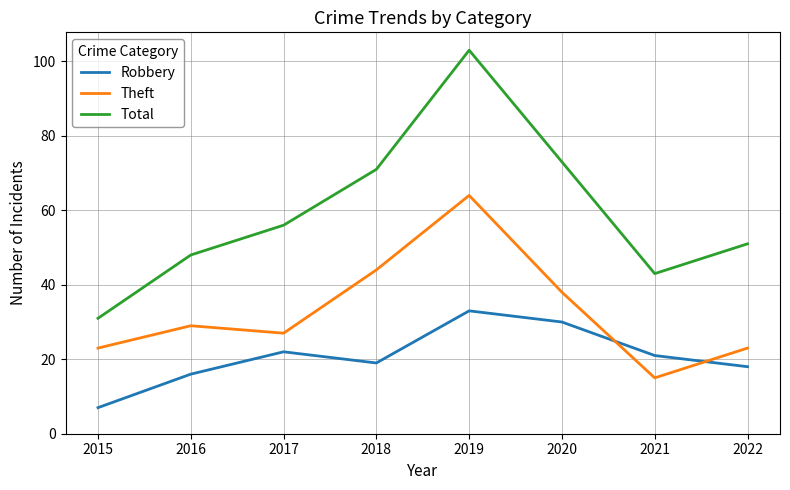

Count the number of data series in this chart.

3